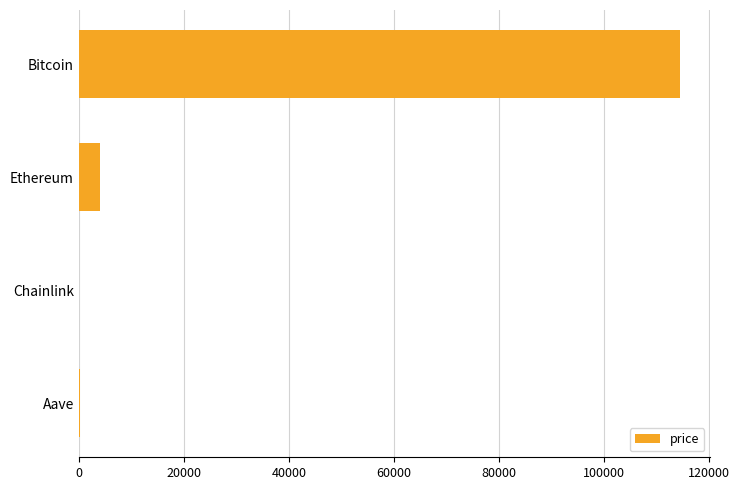

True or false: the data shows 4088.5 at Ethereum.

True